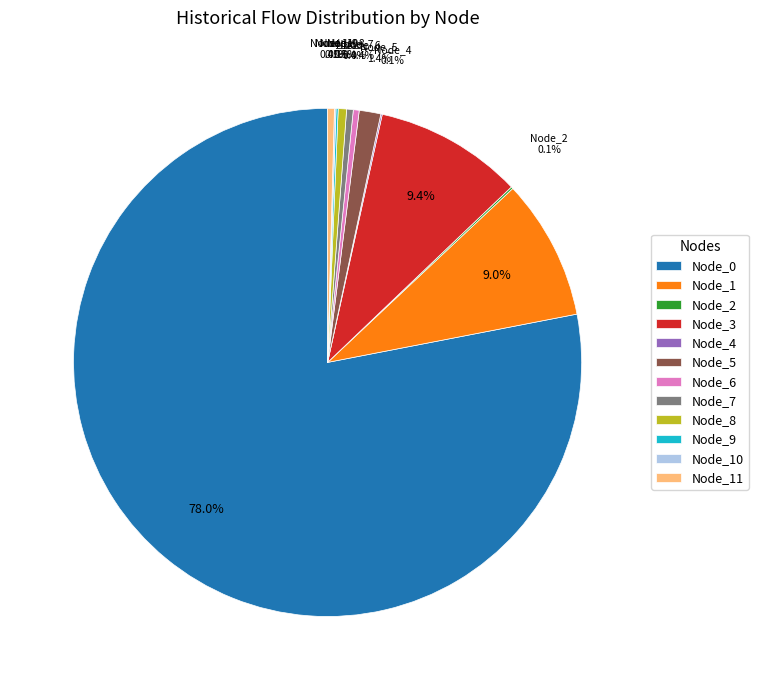

To the nearest percent, what is the average slice percentage?

8%